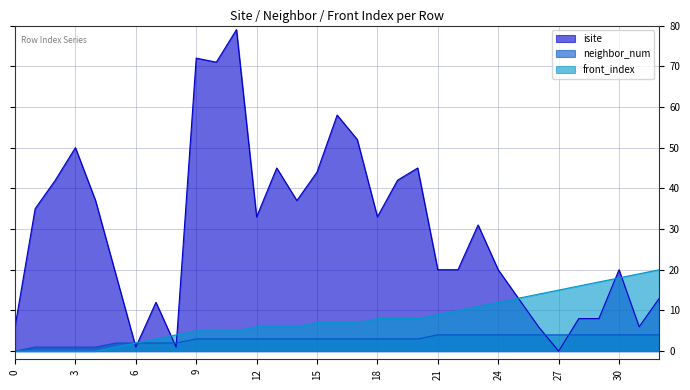

Read the front_index value at 28.

16